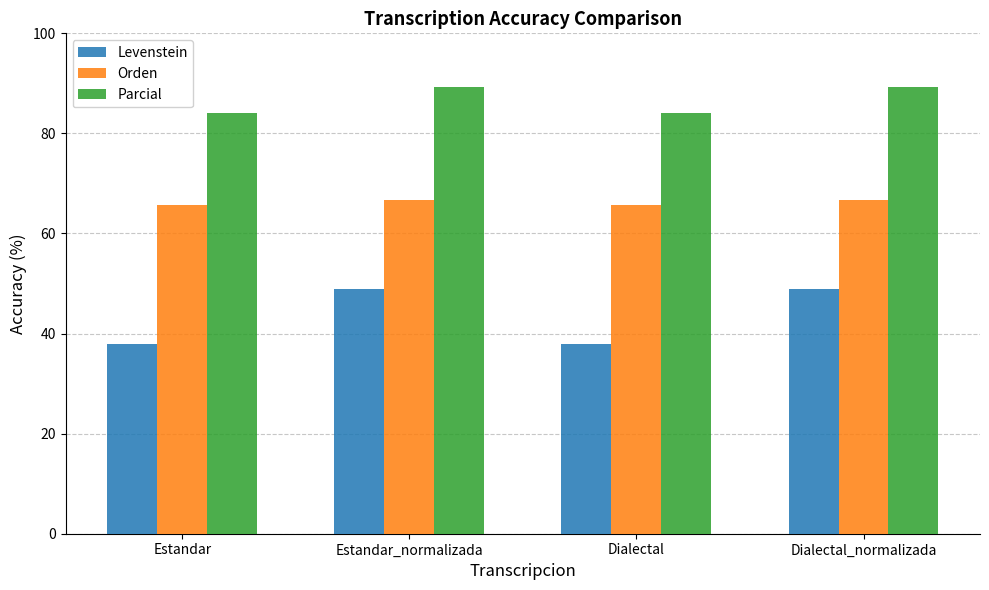

Reading right to left, list all the values displayed in this chart.

Levenstein: 48.9	37.9	48.9	37.9
Orden: 66.7	65.6	66.7	65.6
Parcial: 89.4	84.0	89.4	84.0